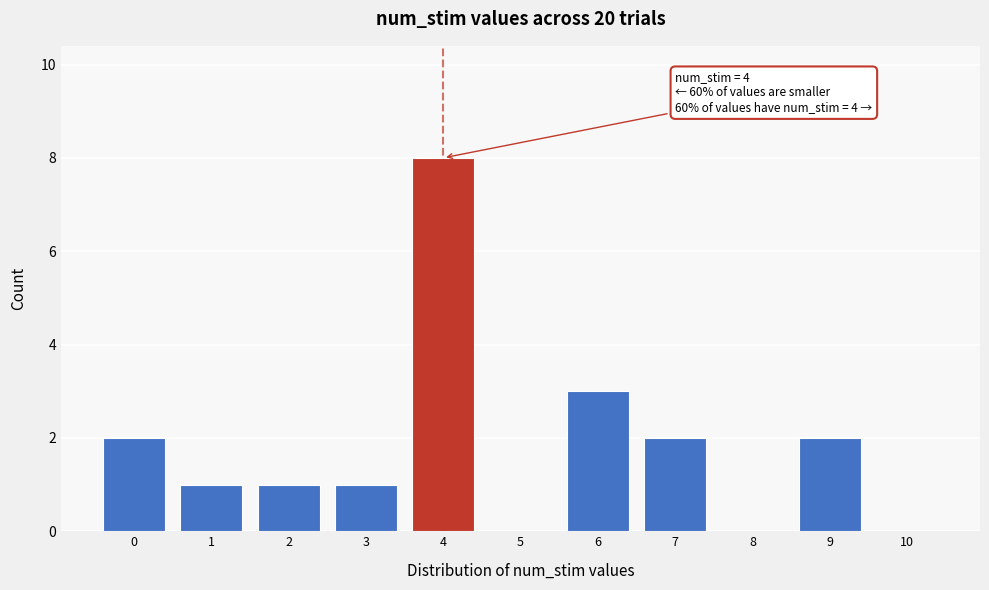

Which range on the x-axis has the tallest bar?

3.5 to 4.5